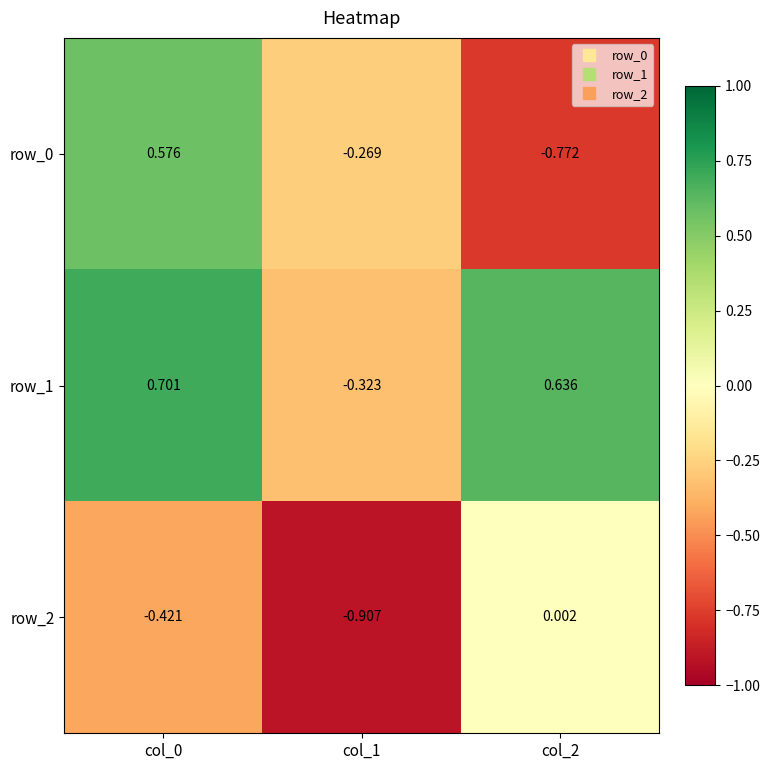

Is the value of row_2 at col_0 greater than the value of row_0 at col_1?

No